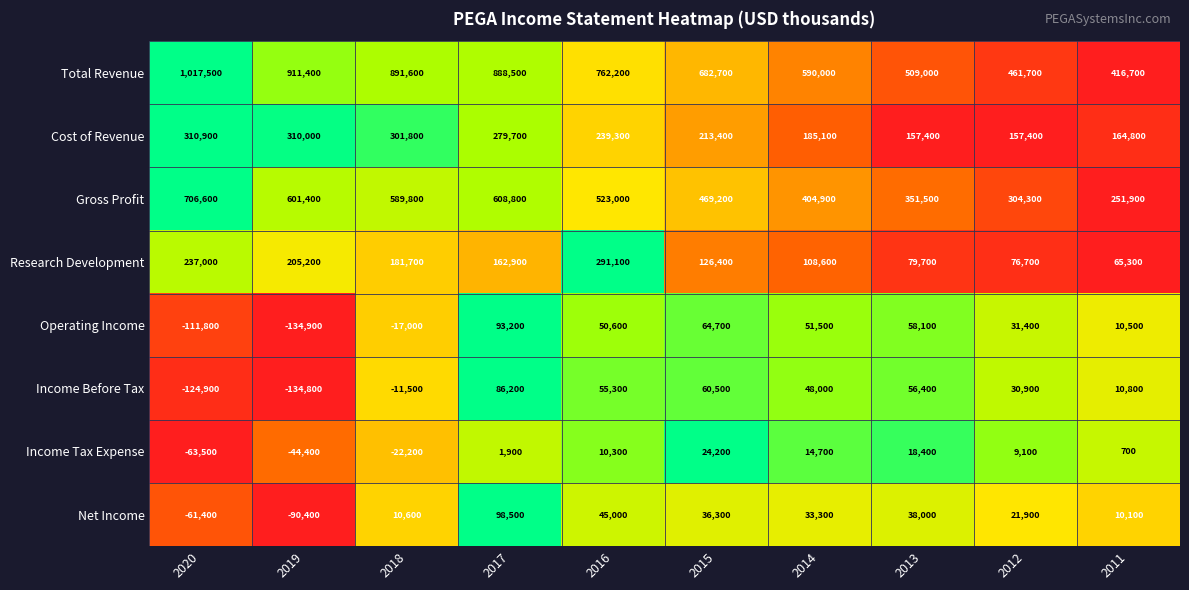

What is the sum of the Gross Profit values at 2014 and 2013?

756400